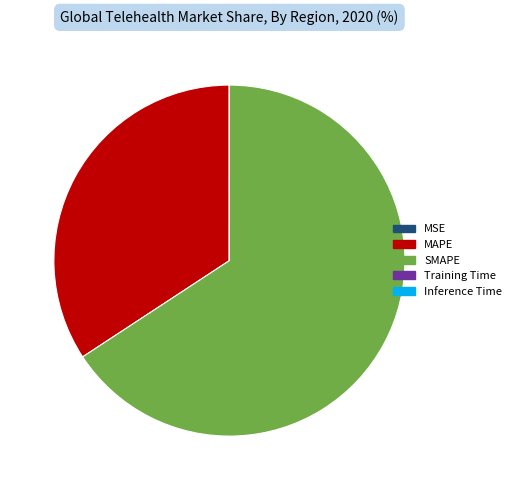

Which slice represents more than half of the pie?

SMAPE